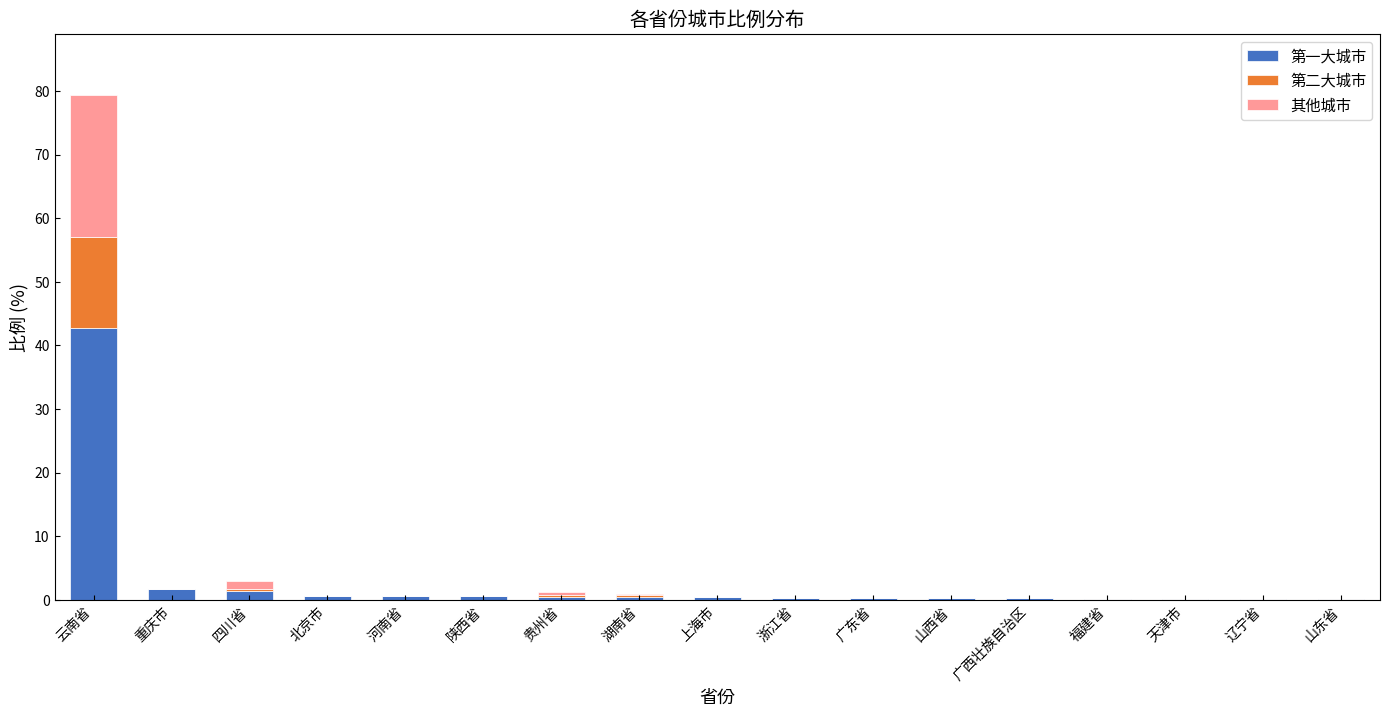

Does the chart contain stacked bars?

Yes